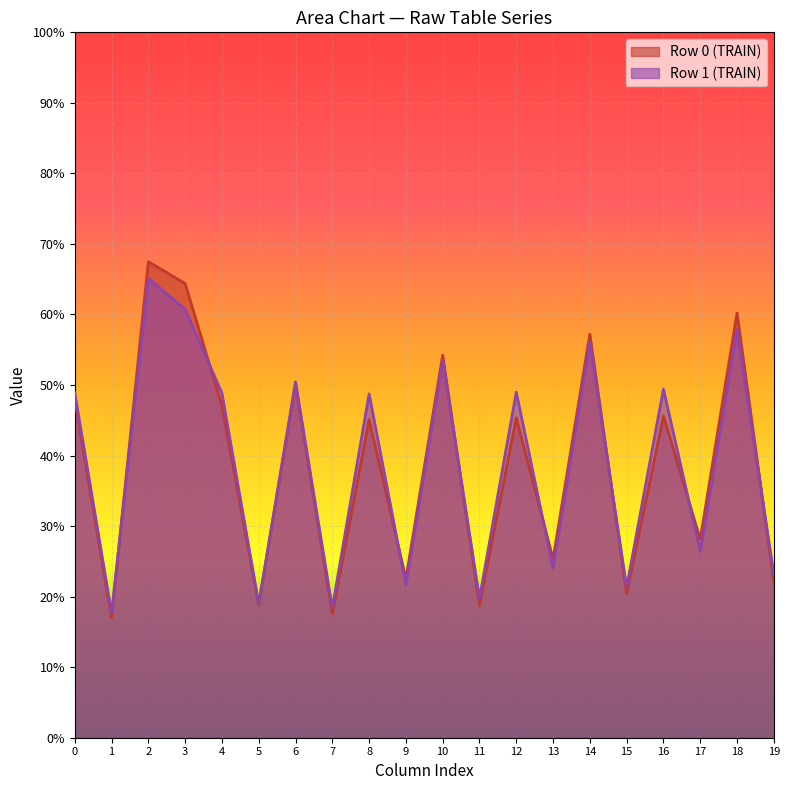

How many lines are shown in the chart?

2